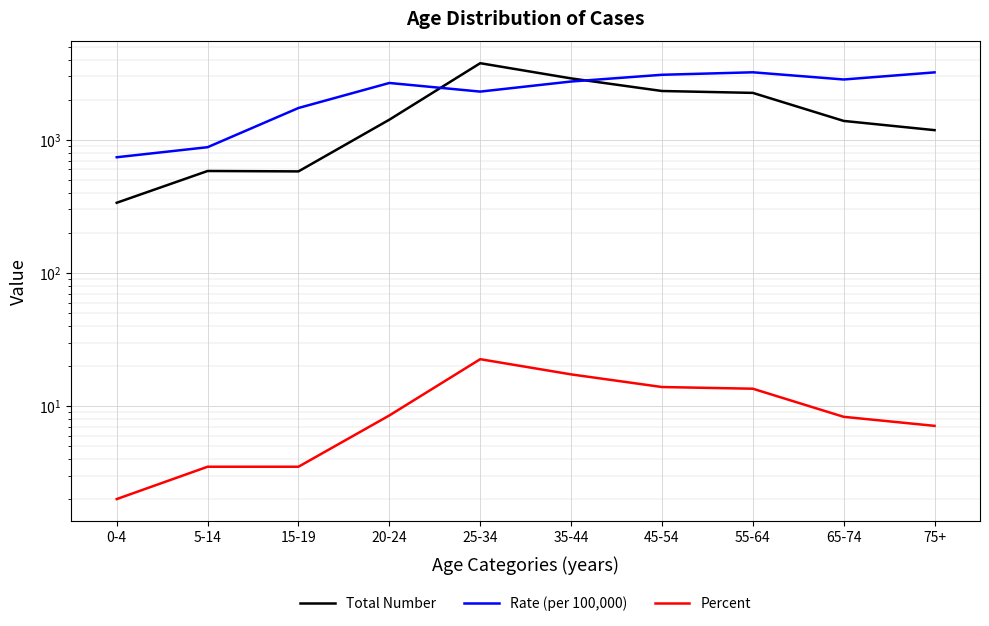

Which series has the largest range (max minus min)?

Total Number